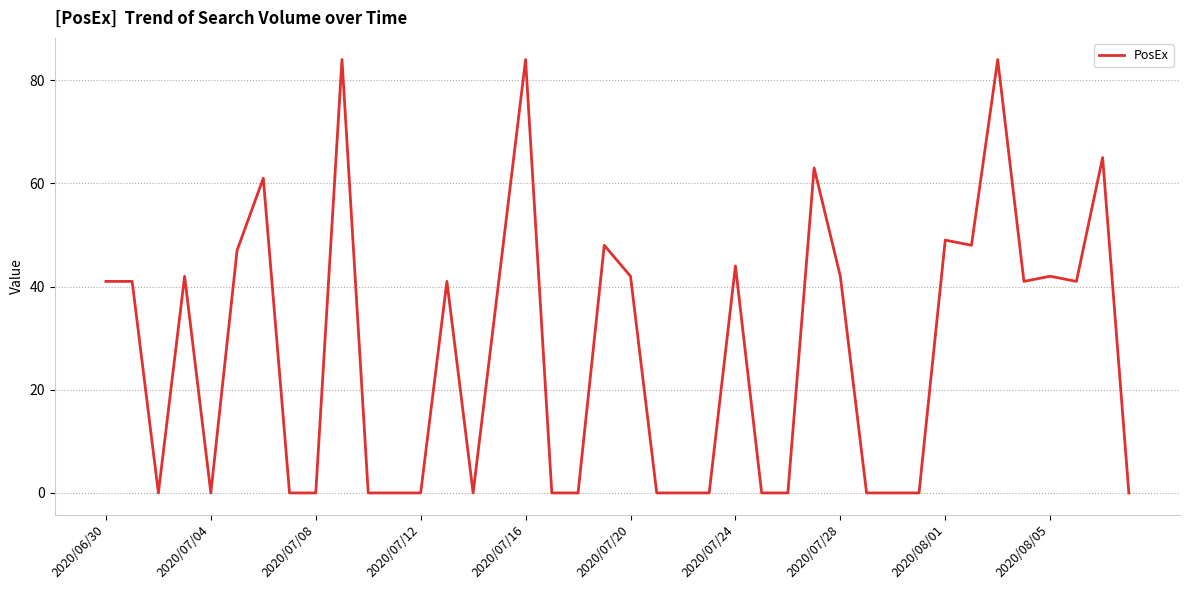

What is the difference between the maximum and minimum values?

84